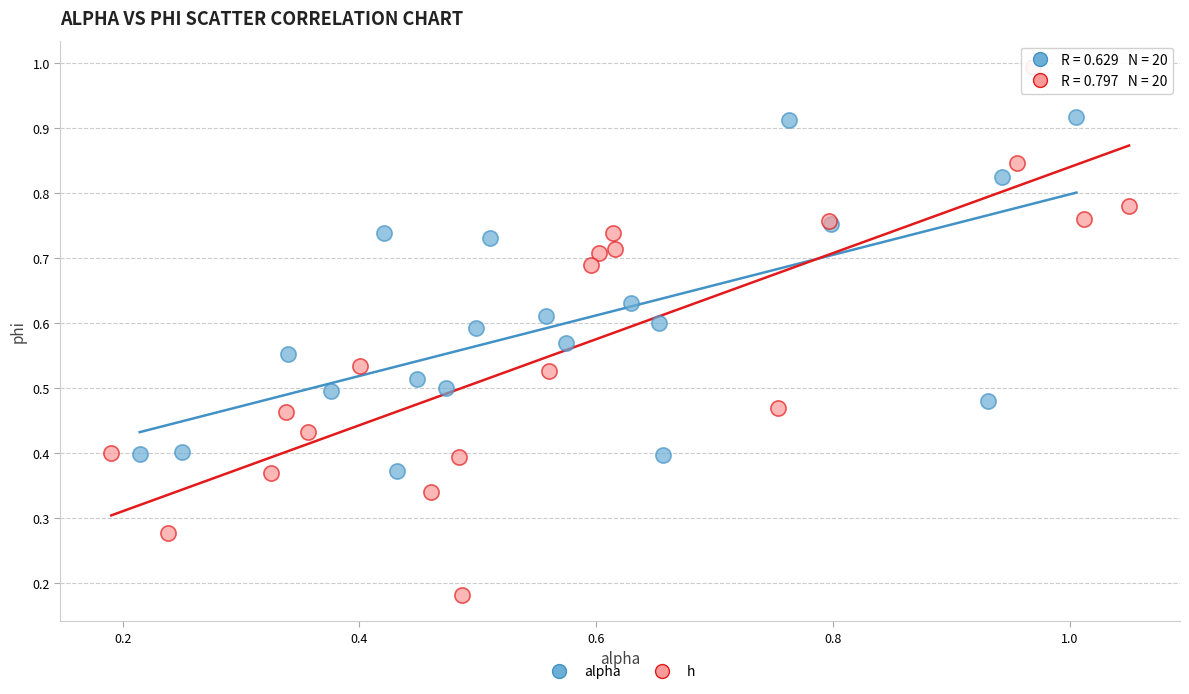

Which series contains the highest Y value?

h